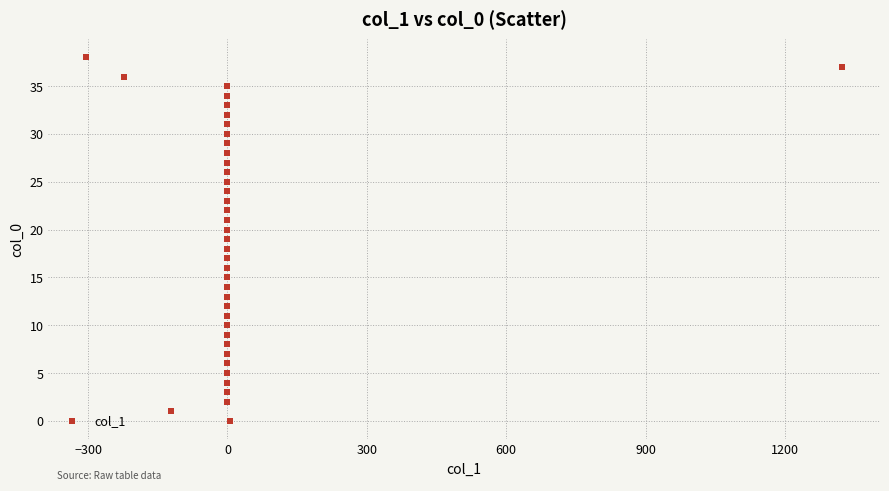

What is the range of Y values (max minus min)?

38